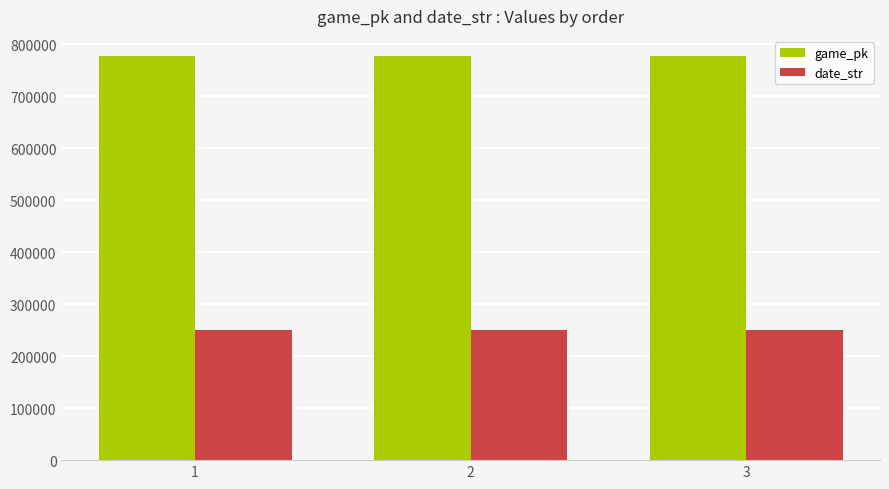

What is the smallest value displayed?

250624